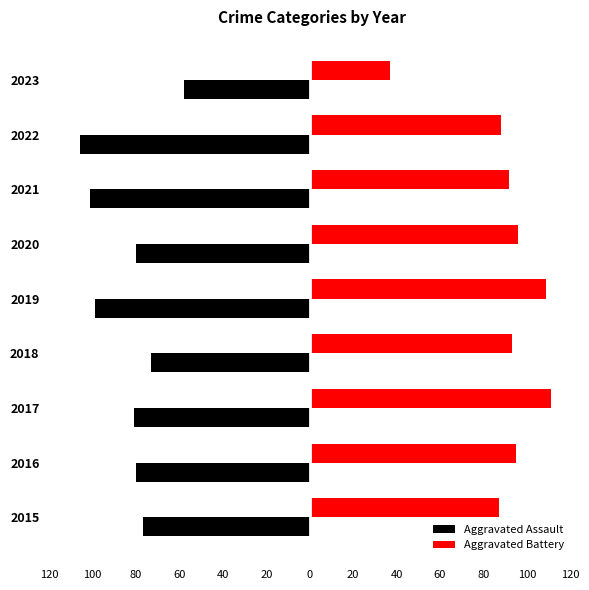

What is the difference between the maximum and minimum values in the Aggravated Battery series?

74